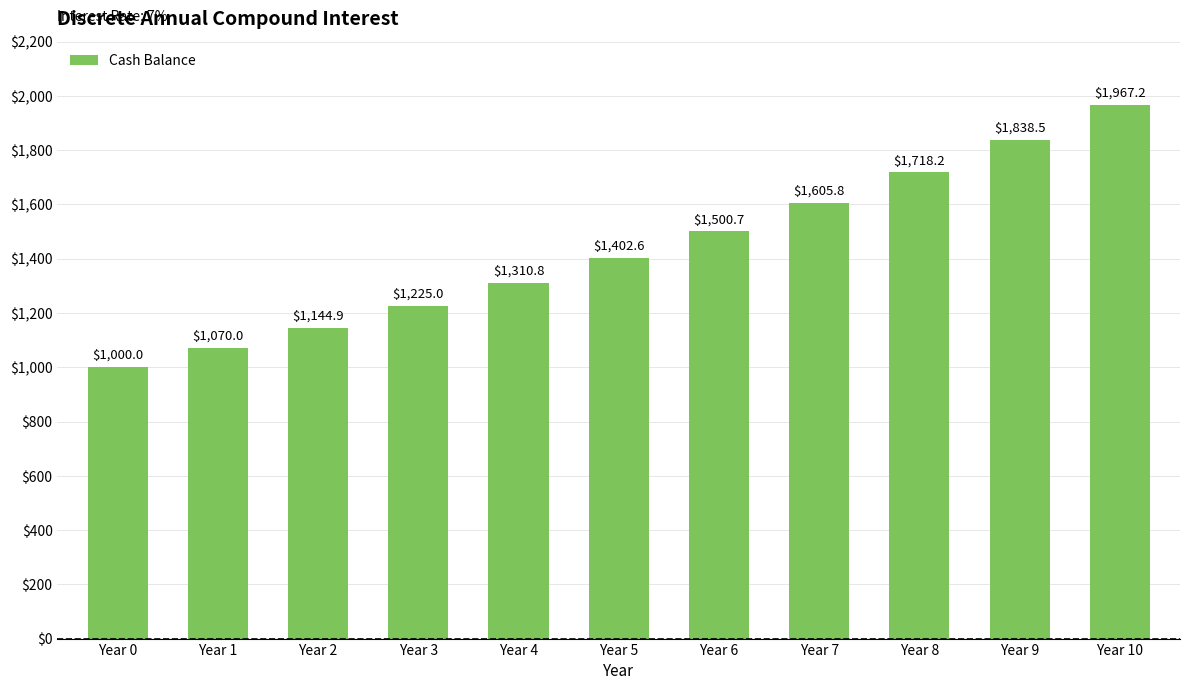

How many values are below 1402?

5